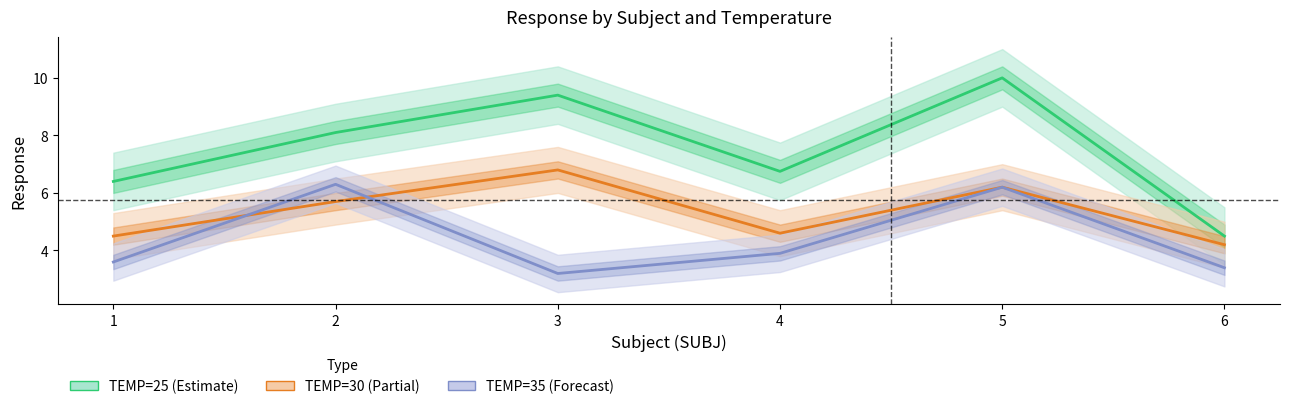

Where is TEMP=35 (Forecast) nearest to the value 4?

4